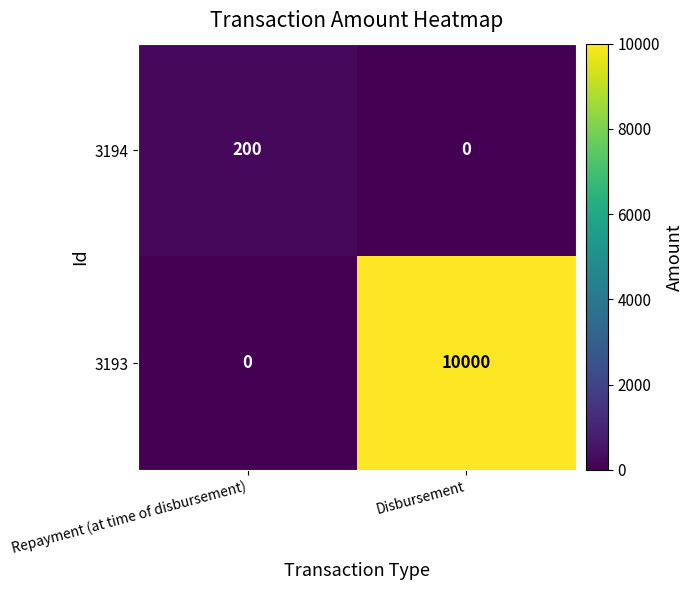

Reading right to left, list all the values displayed in this chart.

3194: 0	200
3193: 10000	0